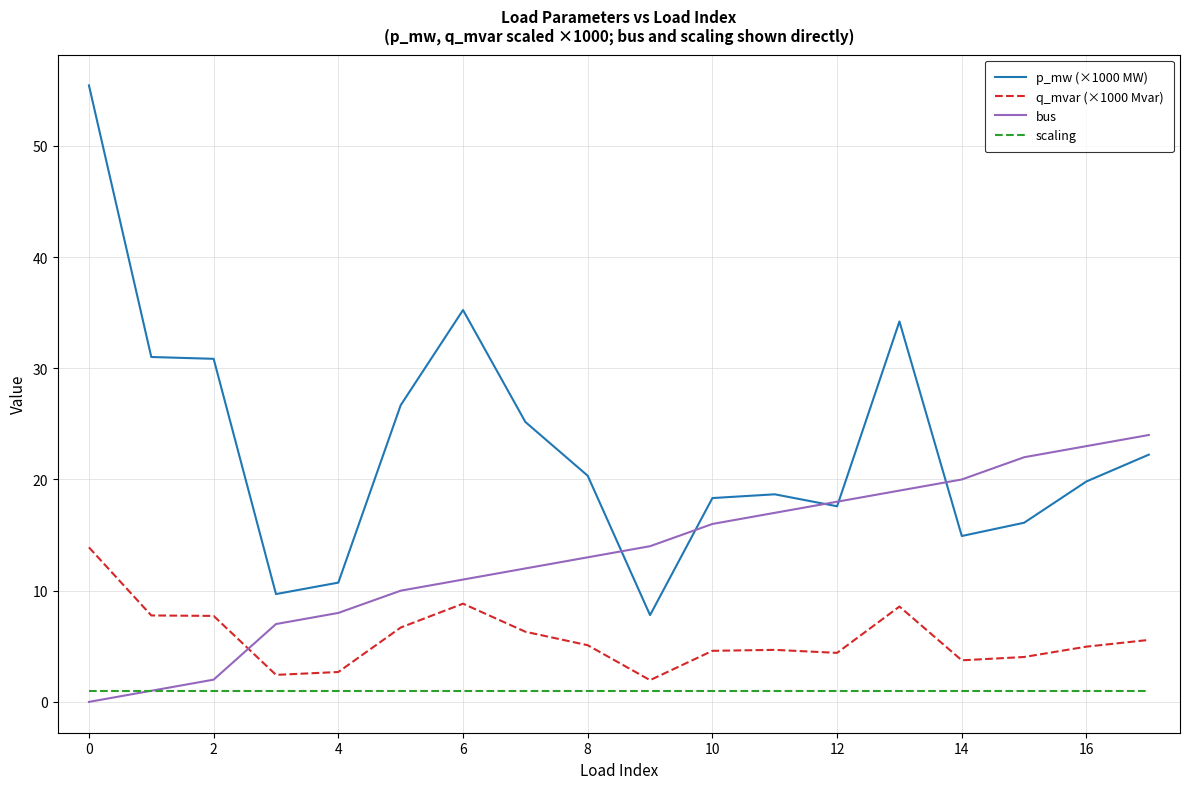

What is the difference between the maximum and second lowest values in the p_mw (×1000 MW) series?

45.7